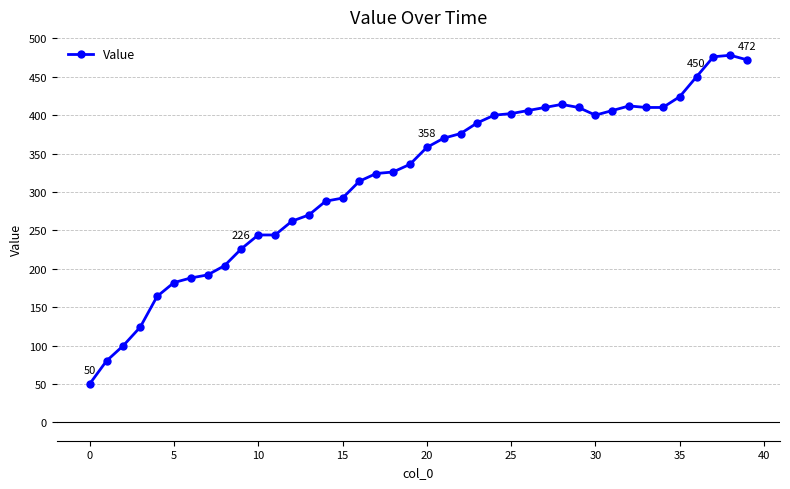

What is the average value?

317